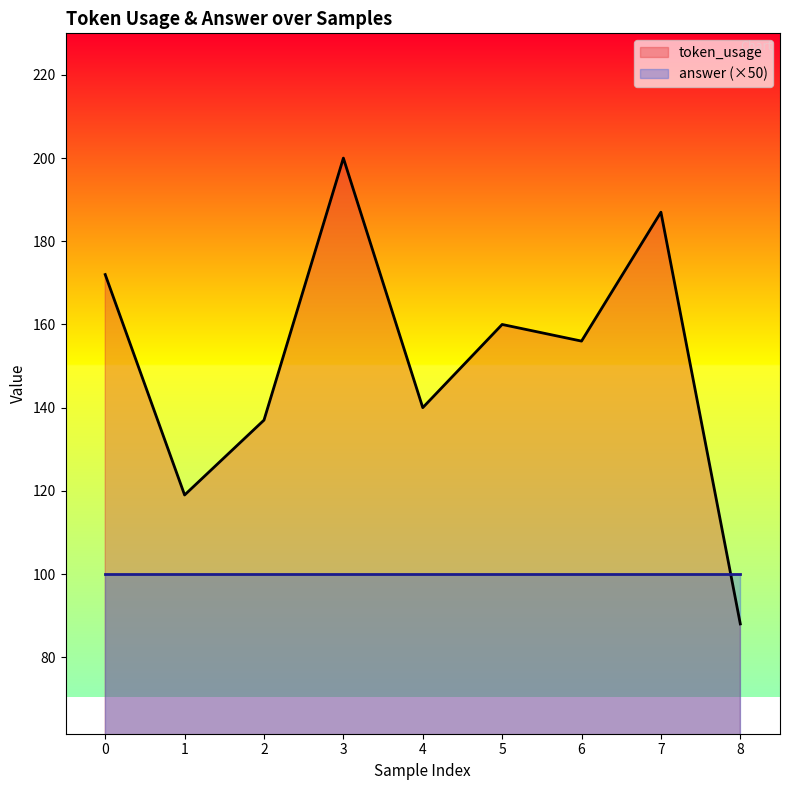

What is the approximate value at 6, to the nearest 10?

160